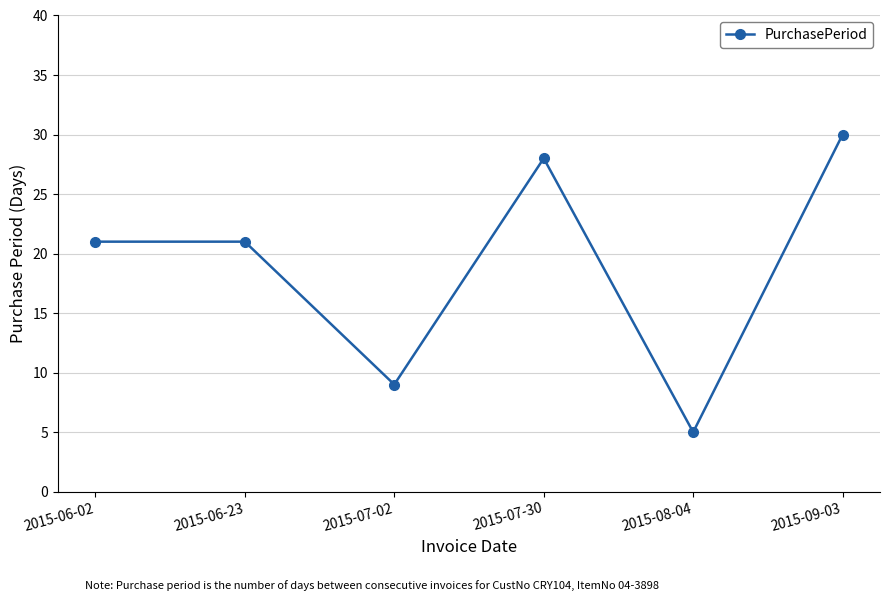

What is the label of the 2nd point from the right?

2015-08-04